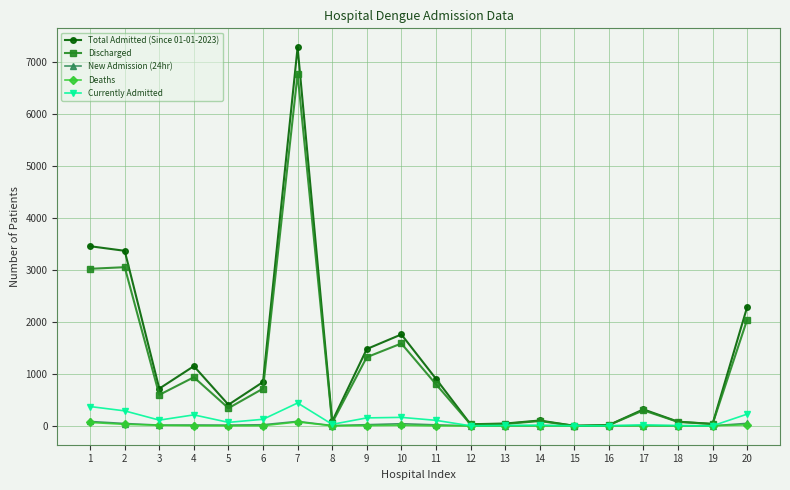

The Discharged series shows 1583 at 10. True or false?

True